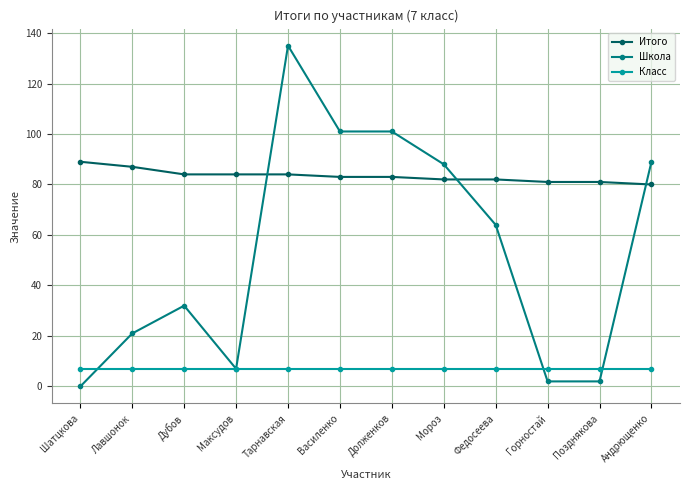

What is the sum of the Школа values at Федосеева and Горностай?

66